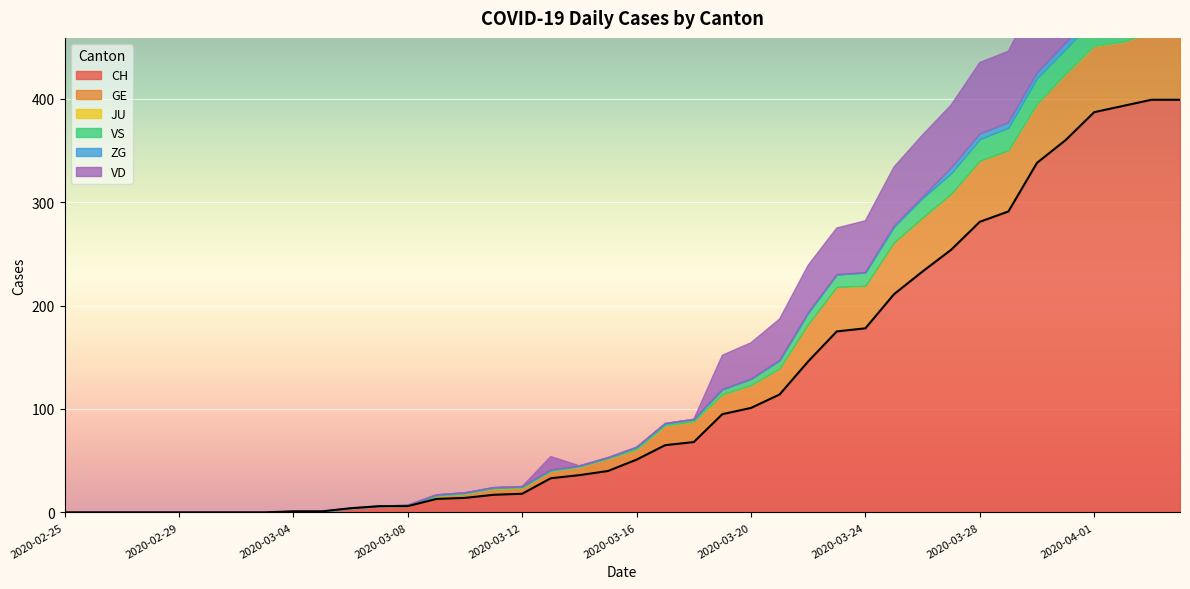

Between which two adjacent categories do VD and VS first intersect?

2020-03-12 and 2020-03-13